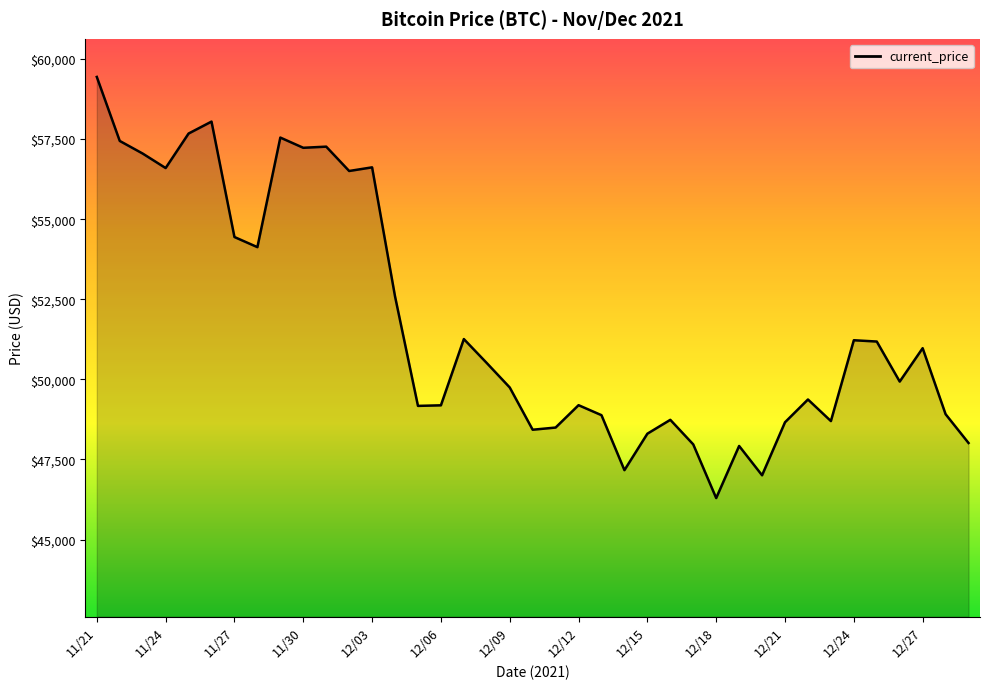

What is the difference between the maximum and minimum values?

13145